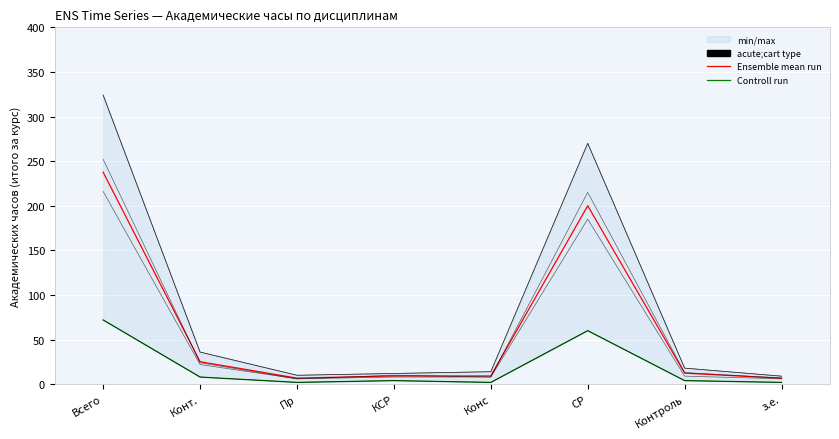

True or false: Всеобщая история has more than 1 interior local peaks.

True